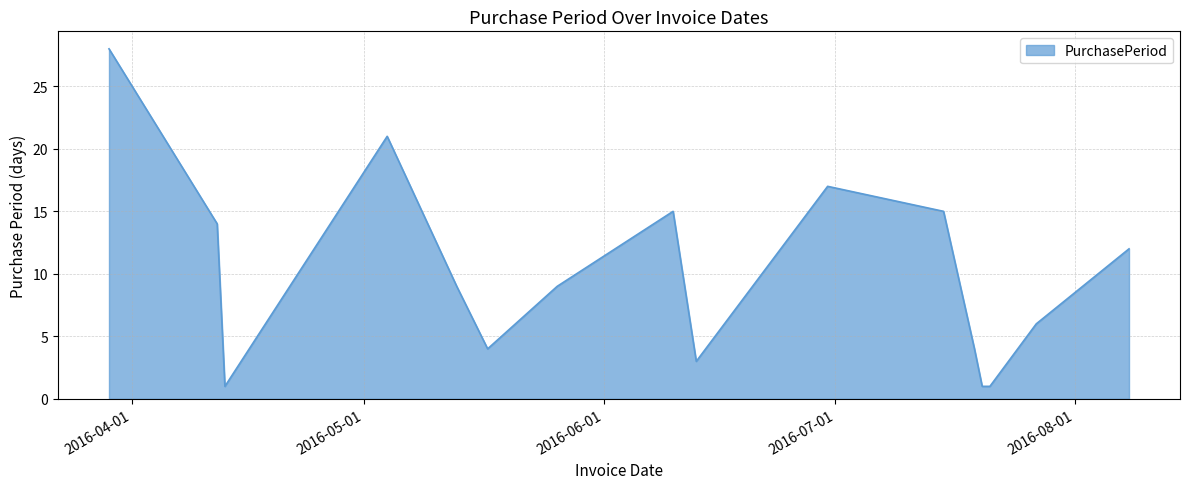

What is the greatest value displayed?

28